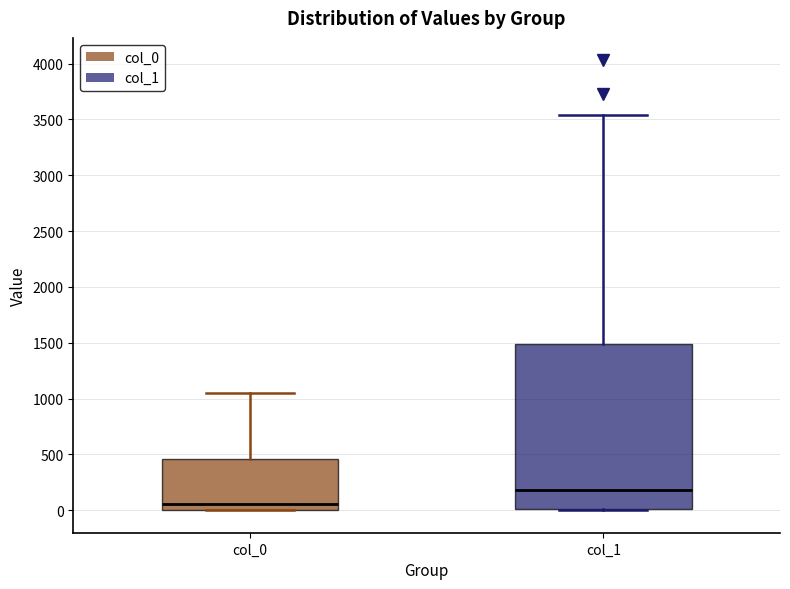

Which box's median line is the highest?

col_1